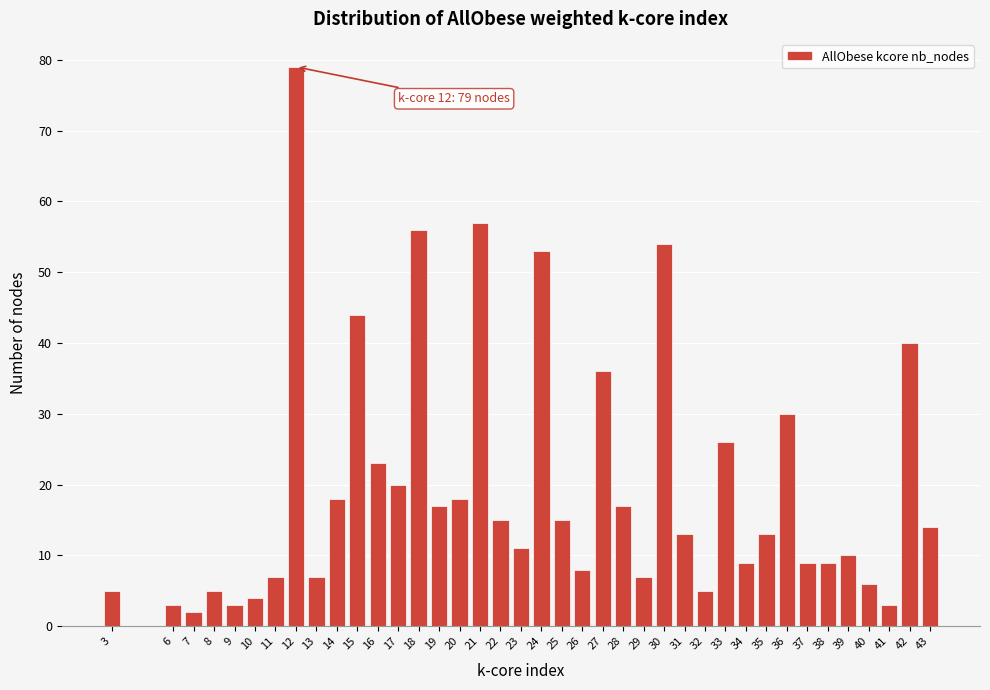

What is the change in value from 10 to 20?

+14